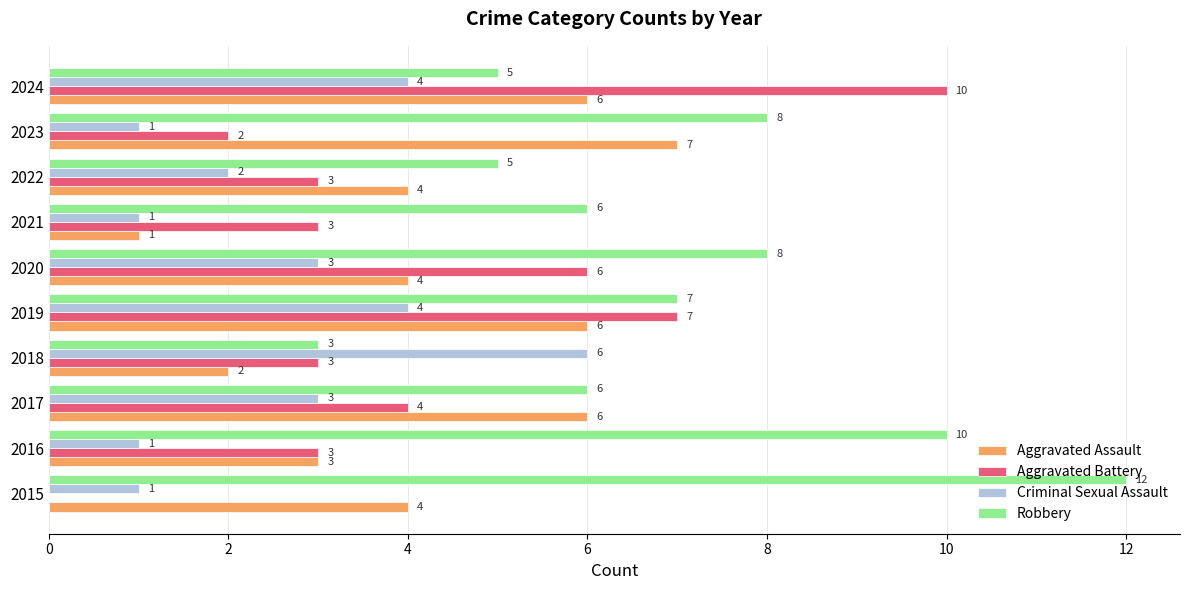

What value does the Criminal Sexual Assault series have at 2024?

4